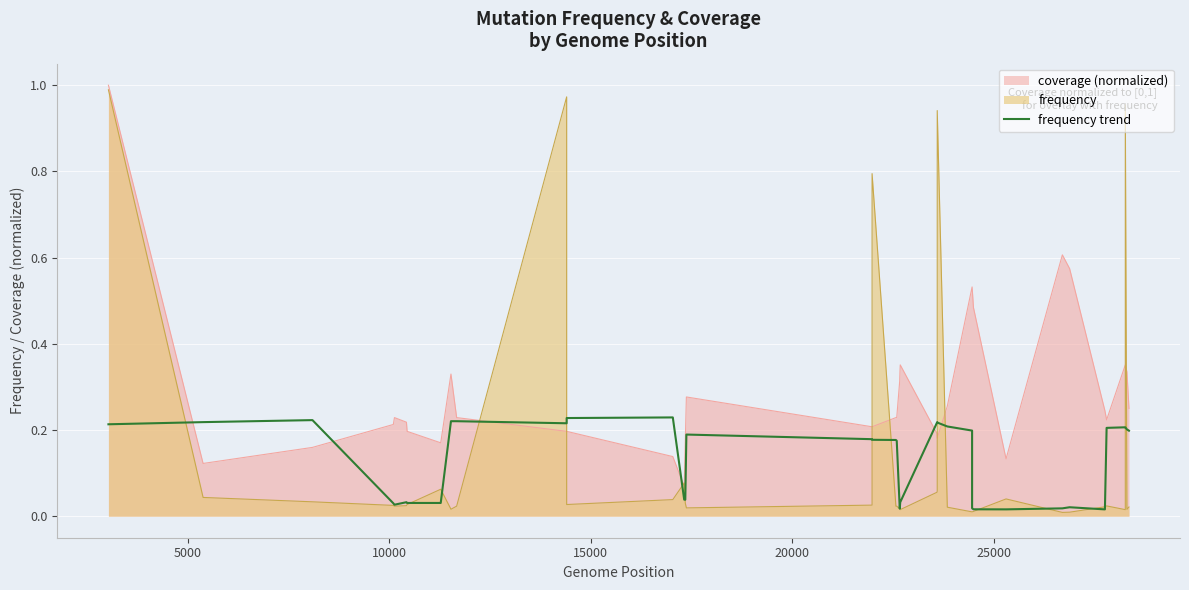

True or false: there are more than 1 points higher than both neighbors.

True